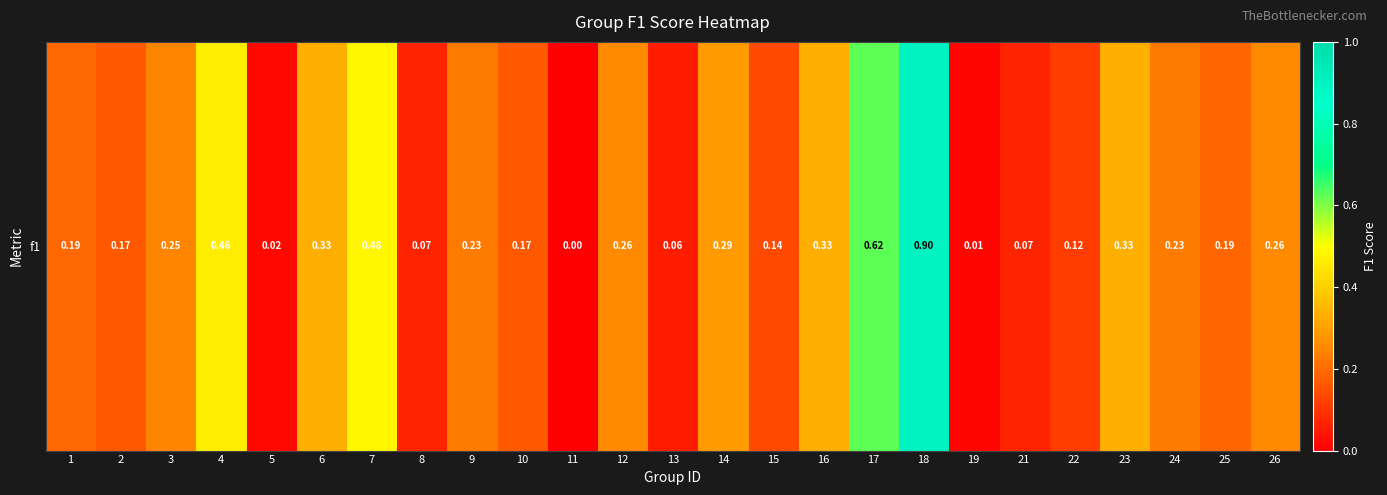

What is the sum of the values at 26 and 6?

0.6